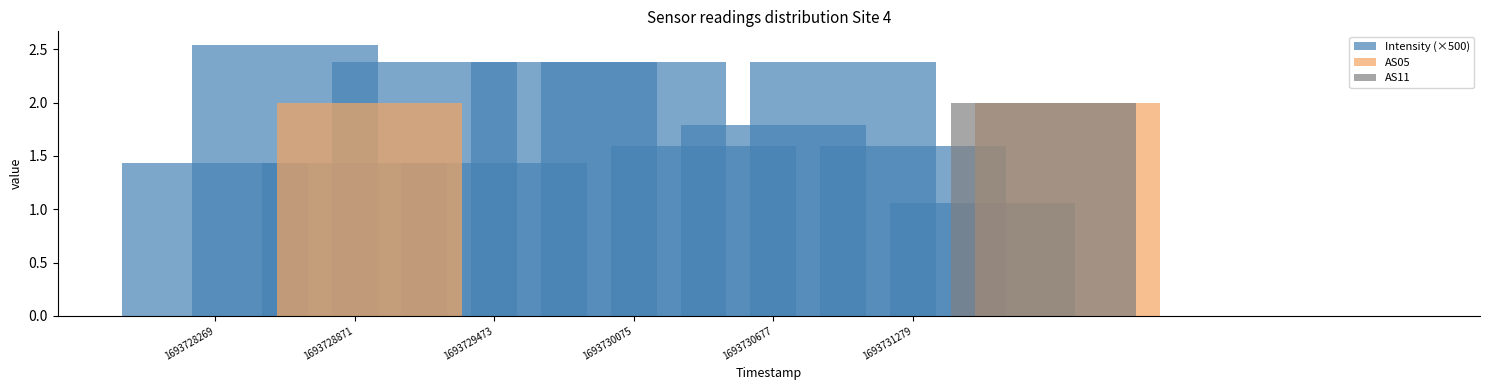

What is the difference between the maximum and minimum values in the Intensity (×500) series?

1.5